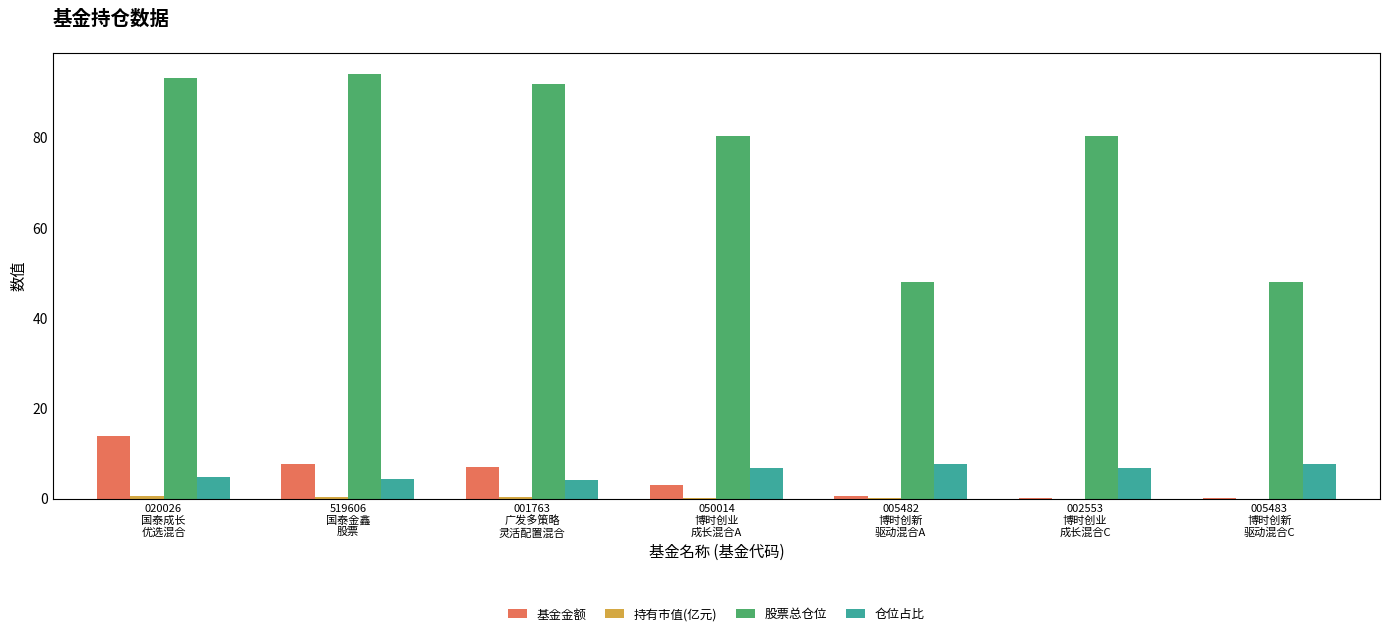

What is the greatest value displayed?

94.1